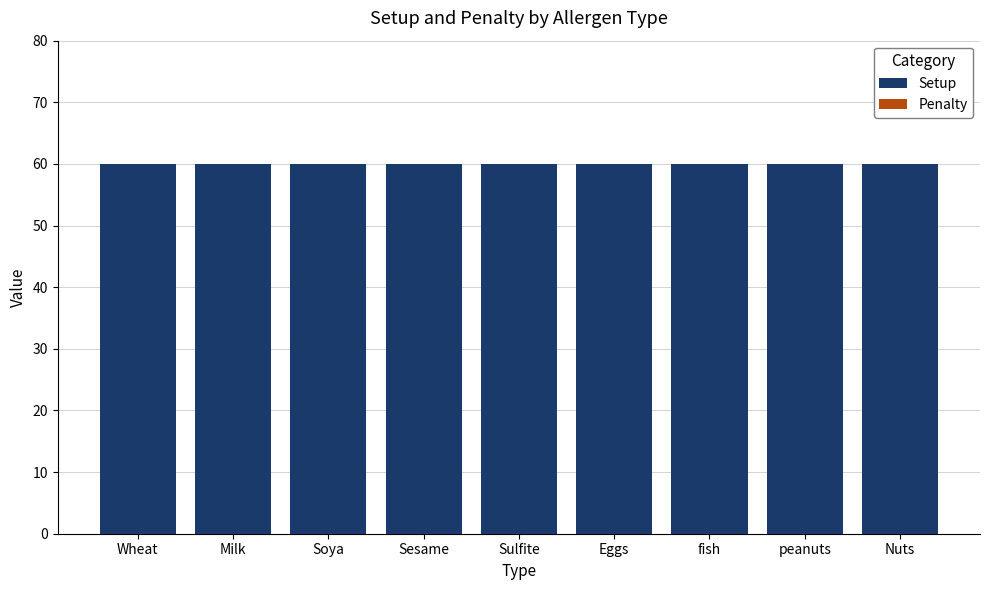

At which category is the sum across all series the highest?

Wheat